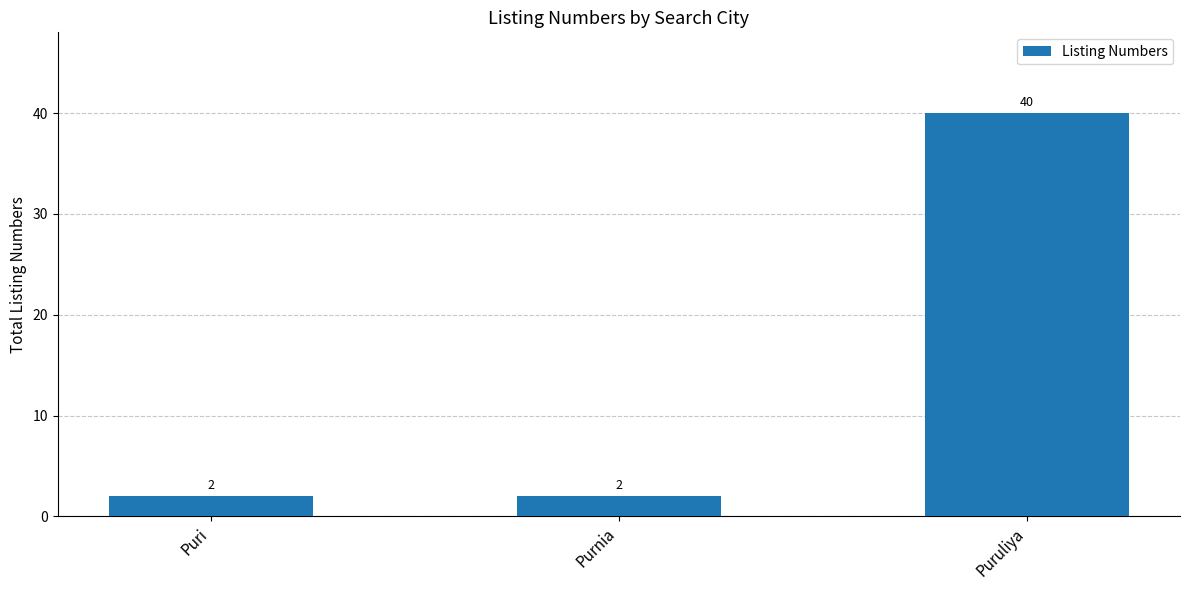

What is the average value?

15